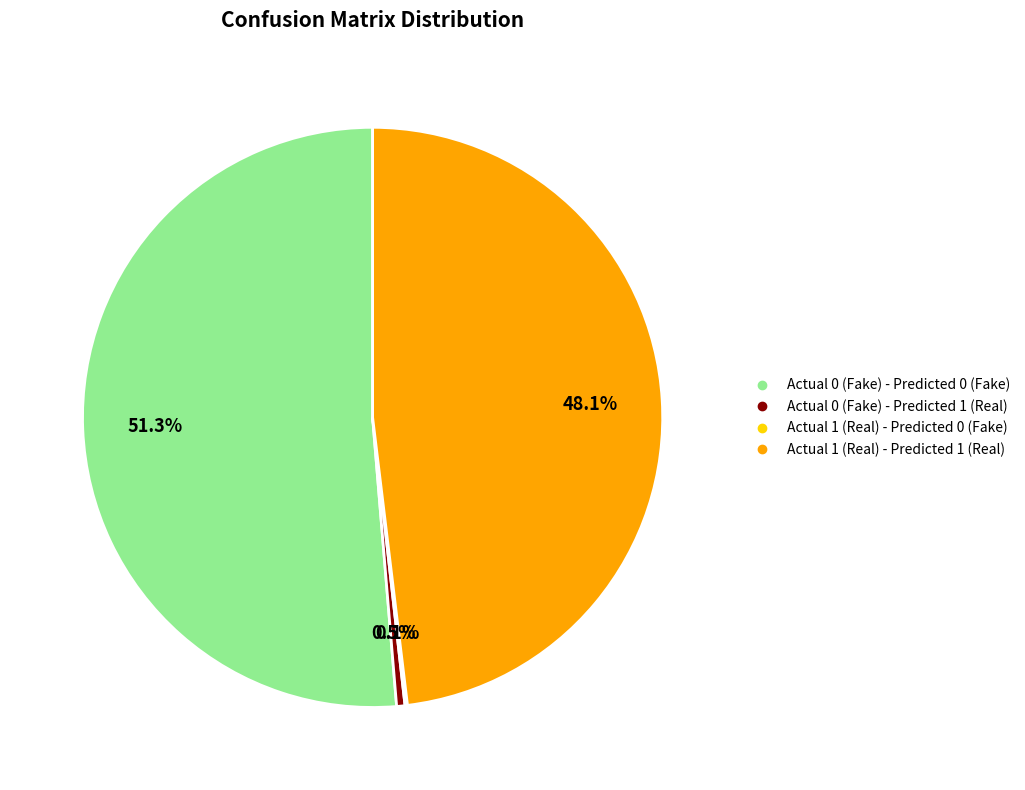

What portion of the pie excludes Actual 1 (Real) - Predicted 1 (Real)?

51.9%